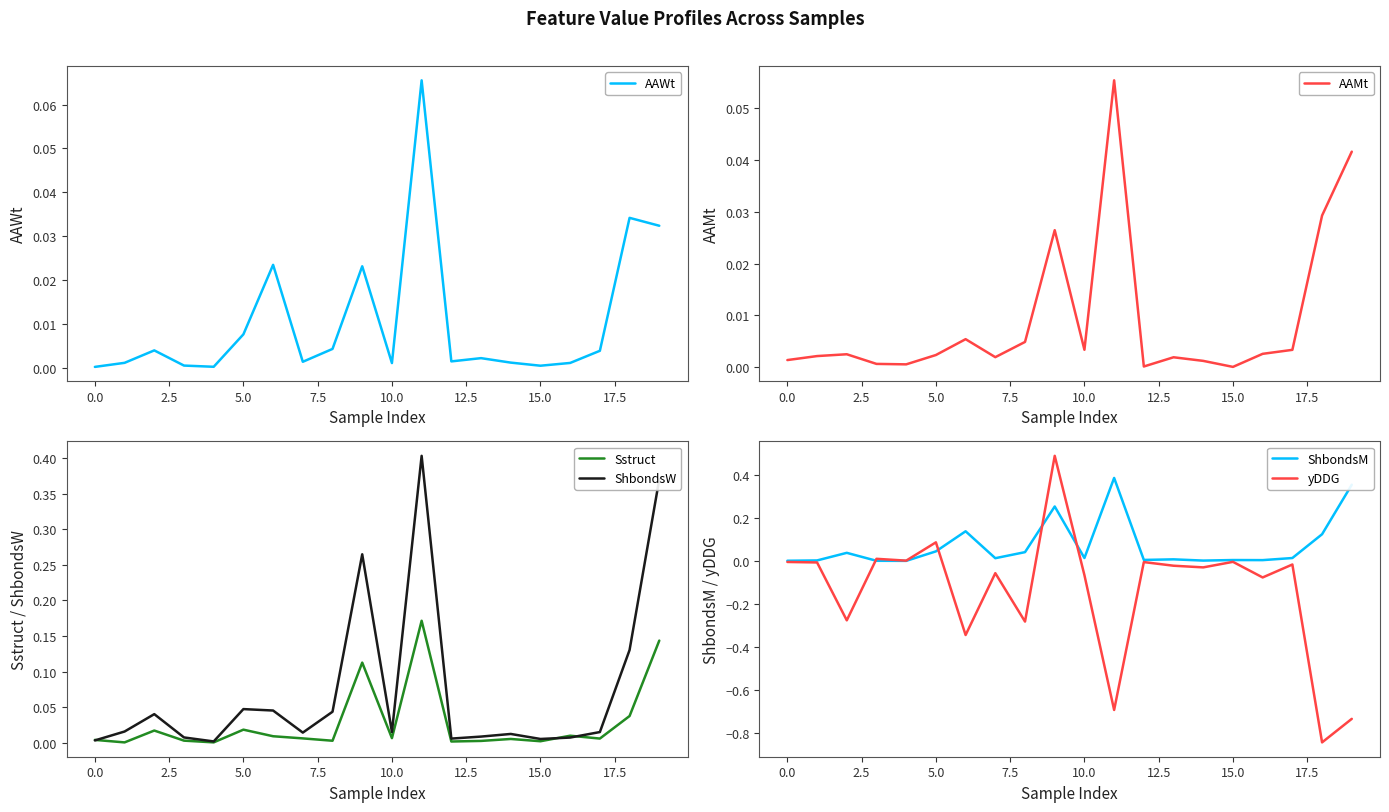

What is the difference between the maximum and minimum values in the Sstruct series?

0.2